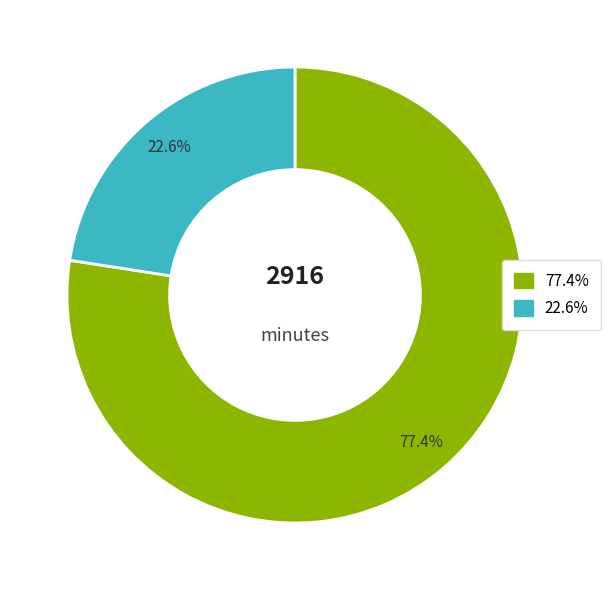

Is there any slice that represents more than half of the pie?

Yes